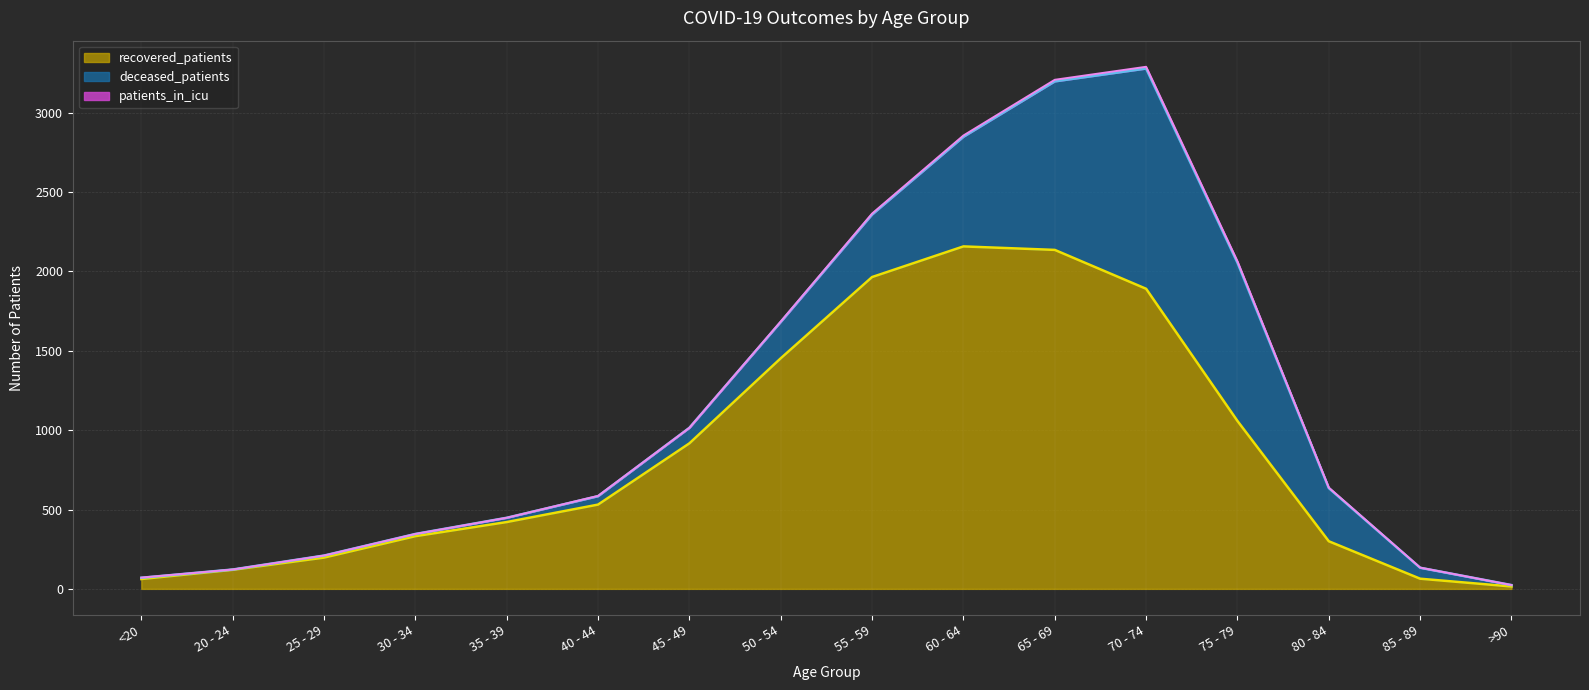

What is the label of the 13th point from the left?

75 - 79